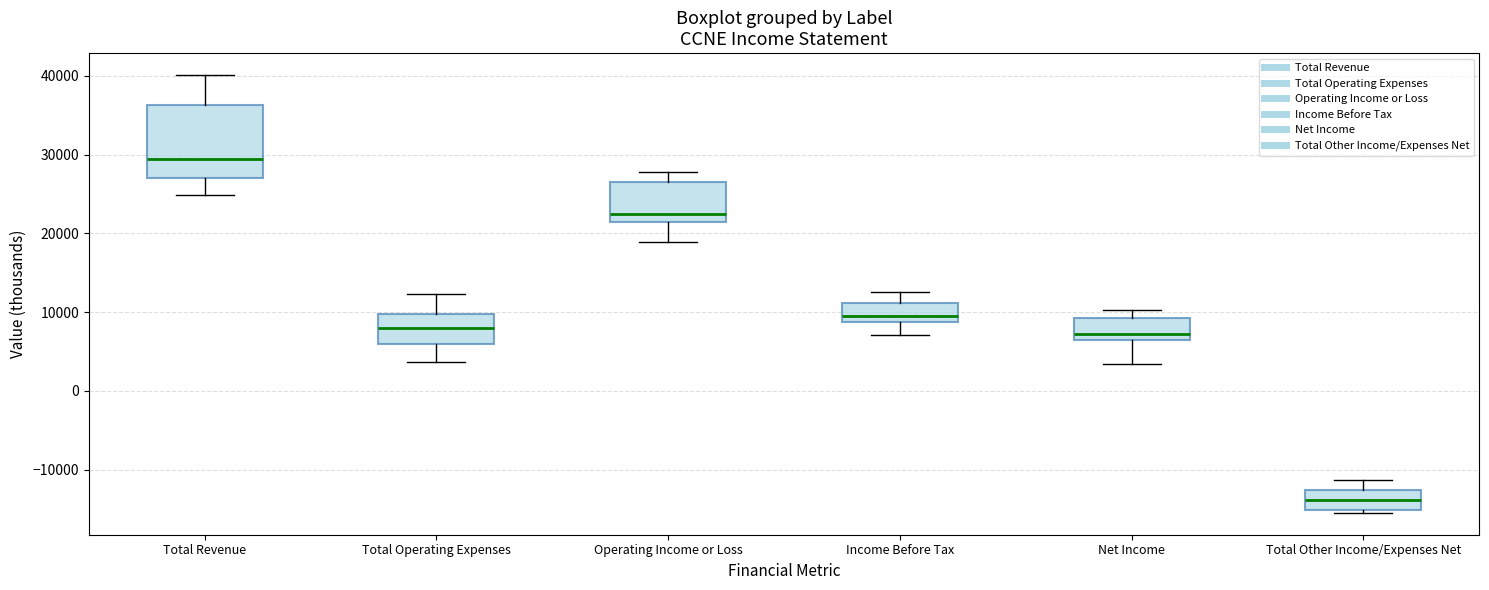

Which box's median line is the lowest?

Total Other Income/Expenses Net